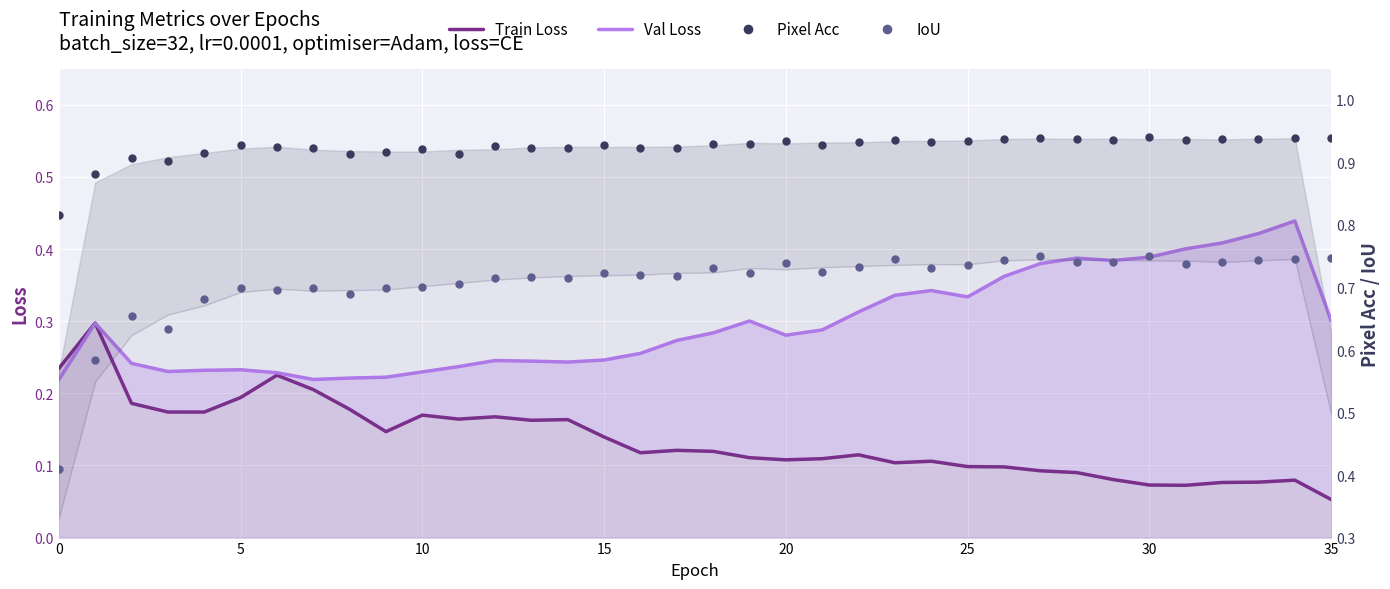

Which series reaches the maximum Y coordinate?

Pixel Acc